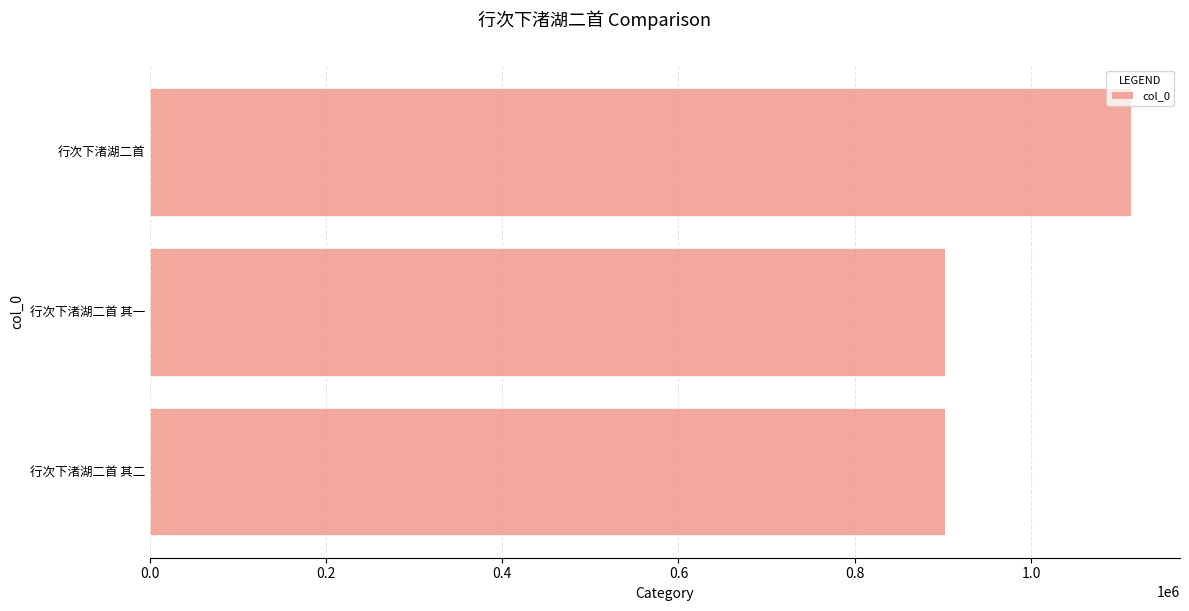

What is the sum of the values at 行次下渚湖二首 其一 and 行次下渚湖二首 其二?

1805039